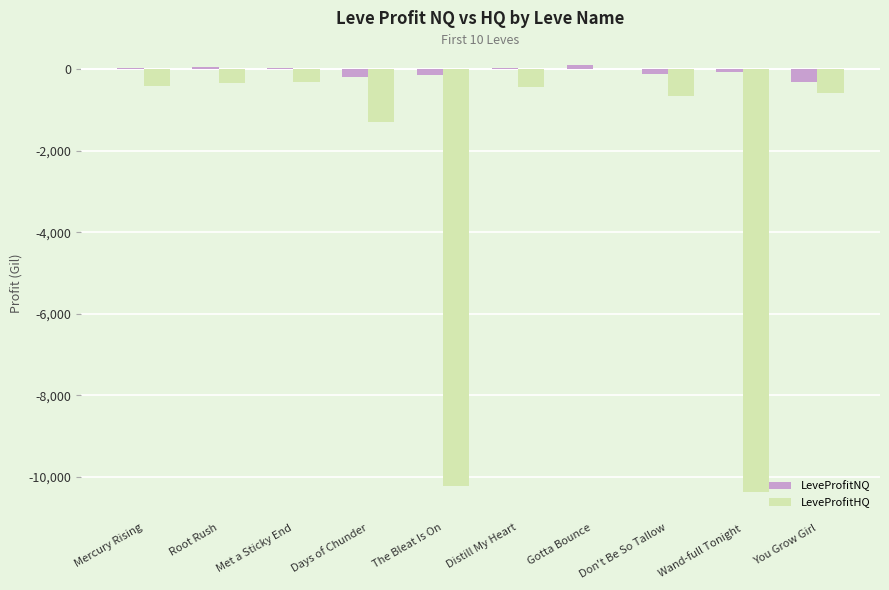

Does the chart contain stacked bars?

No